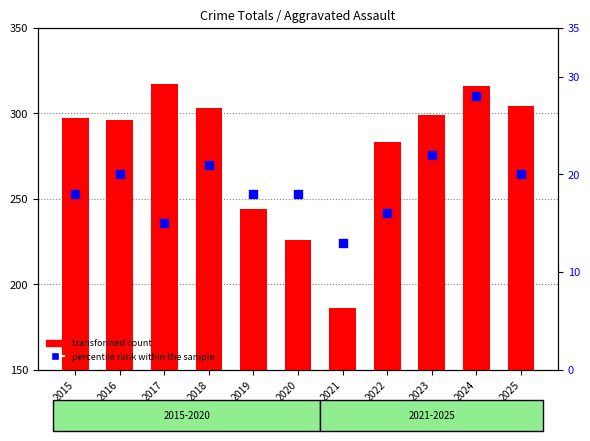

At how many categories does at least one series exceed 125?

11